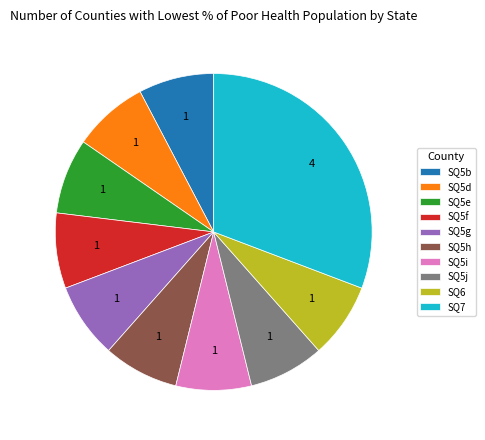

Which category has the biggest portion of the pie?

SQ7